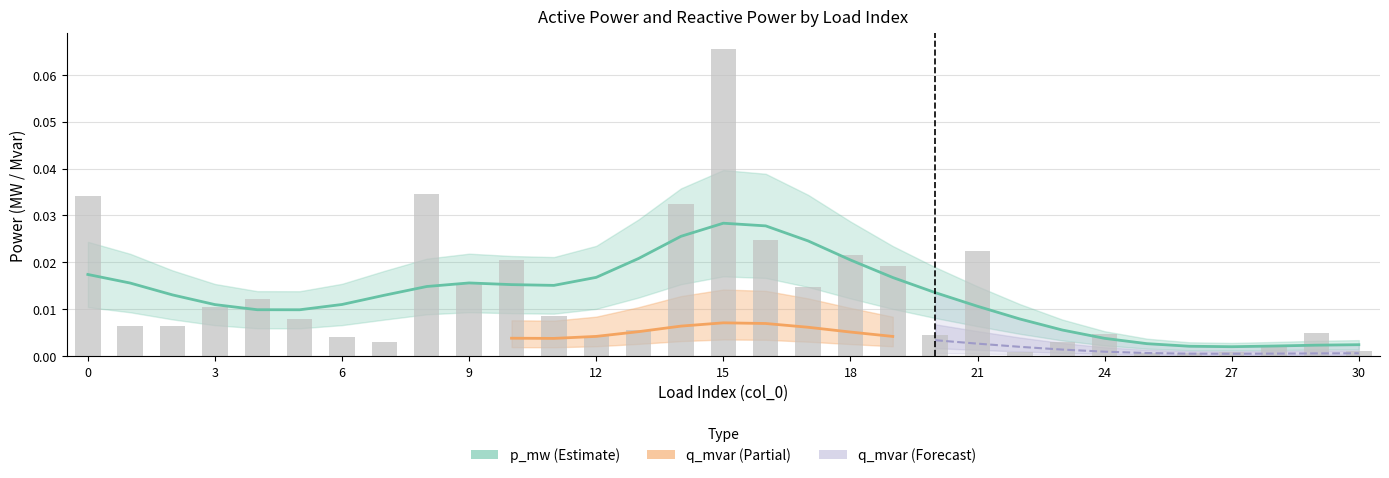

List the labels in order of value, largest first.

15, 8, 0, 14, 16, 21, 18, 10, 19, 9, 17, 4, 3, 11, 5, 1, 2, 13, 29, 24, 20, 12, 6, 23, 7, 28, 30, 27, 22, 25, 26